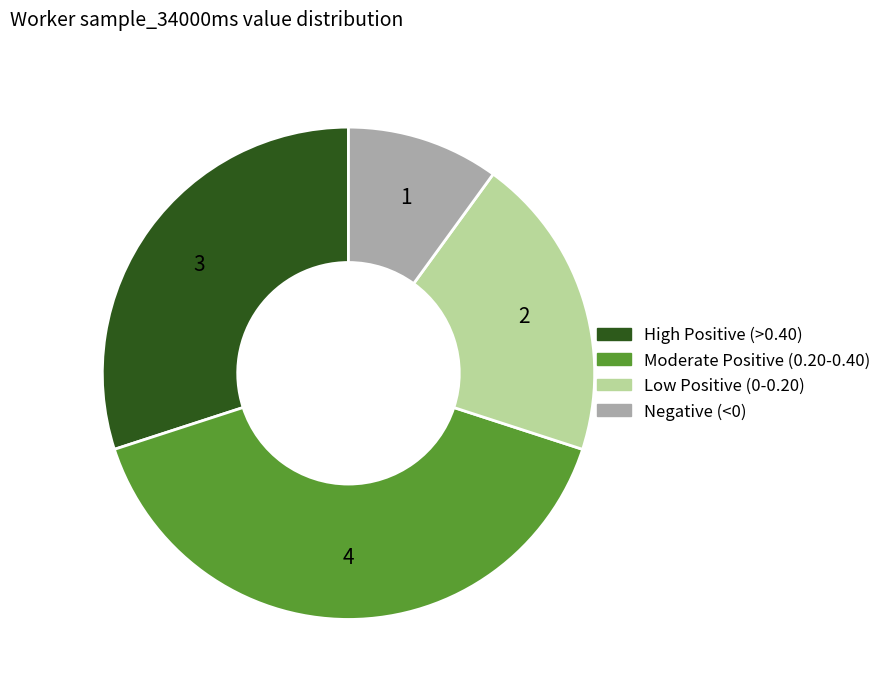

Is there a majority slice in this chart?

No